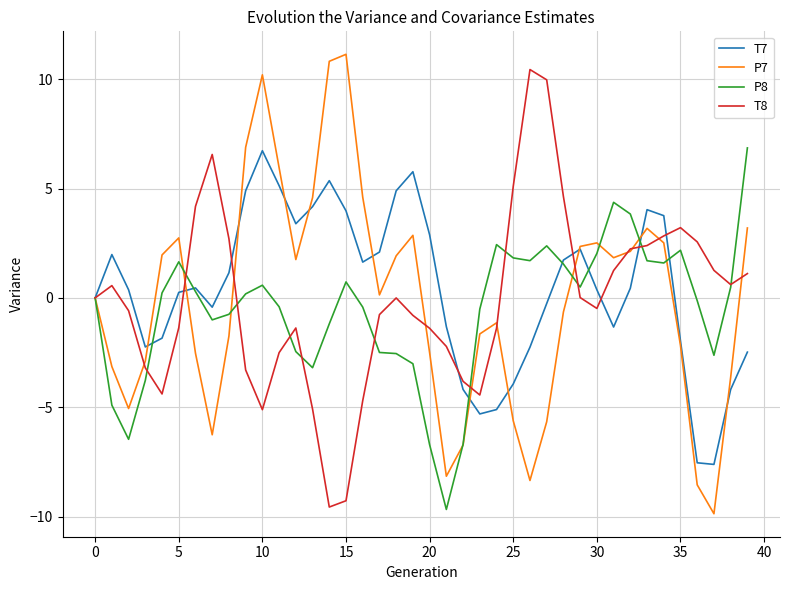

Does the chart display data point markers on the line(s)?

No